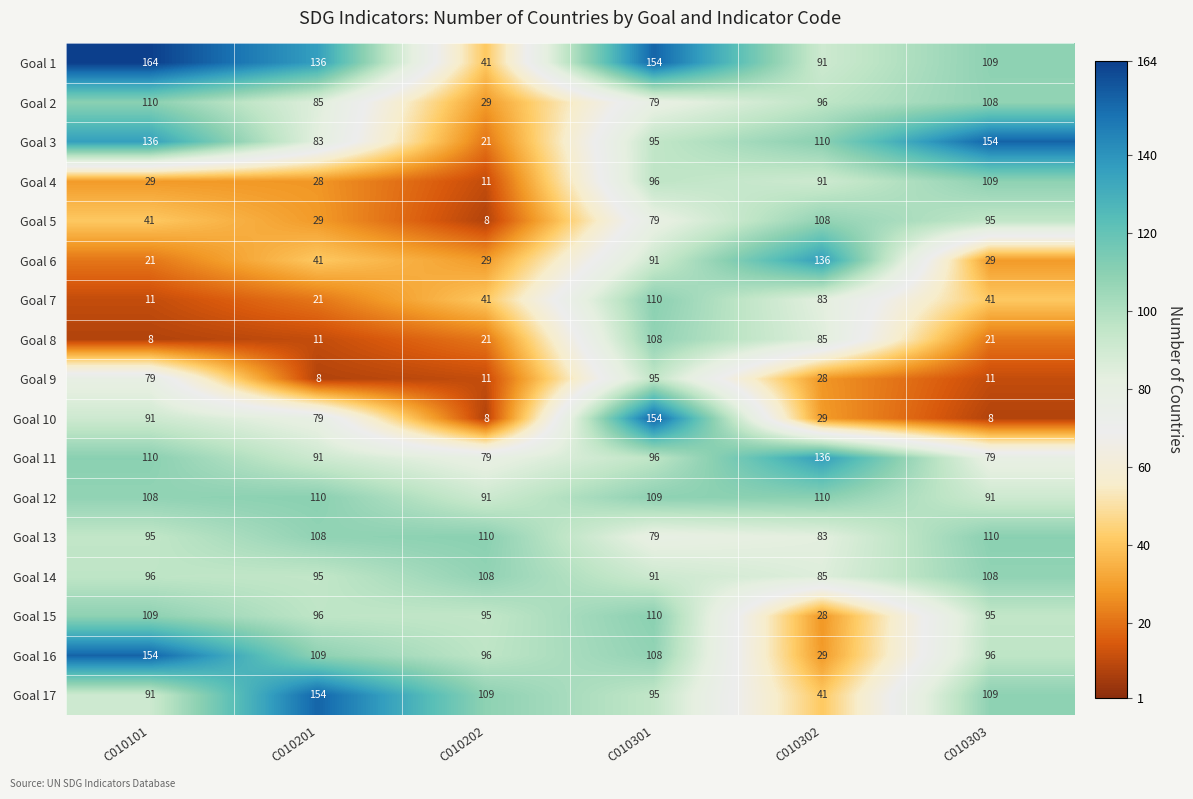

How many data points in Goal 11 are less than 96?

3